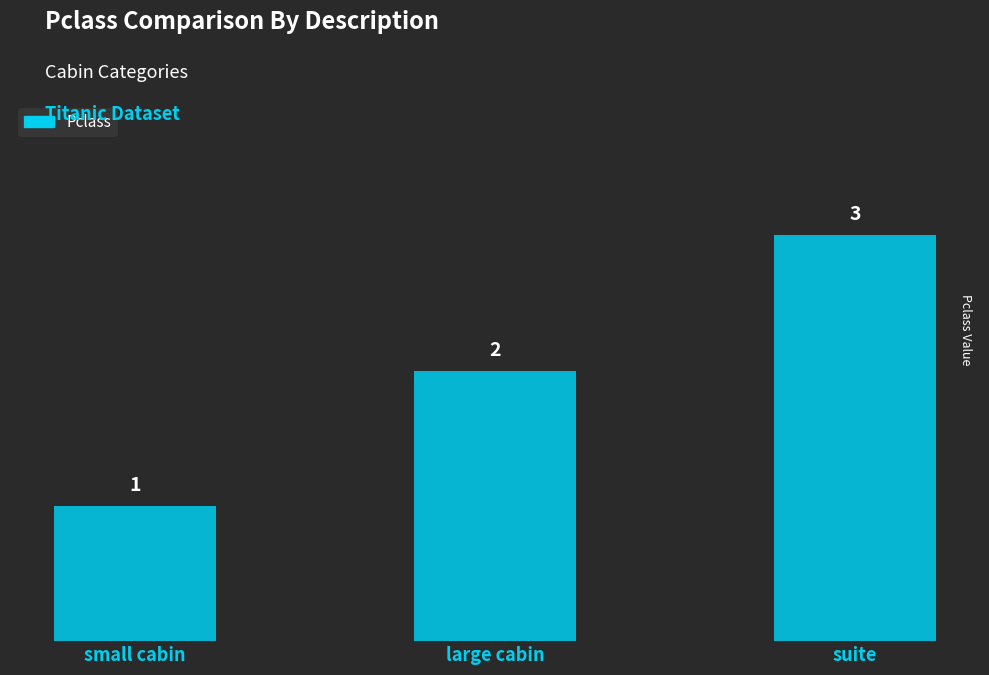

Read the value at large cabin.

2